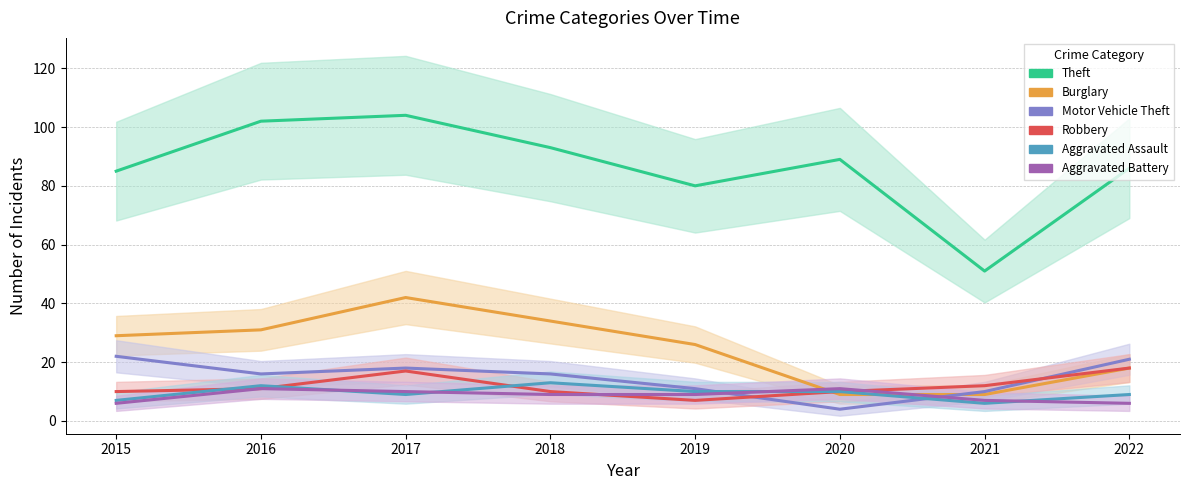

How many lines are shown in the chart?

6